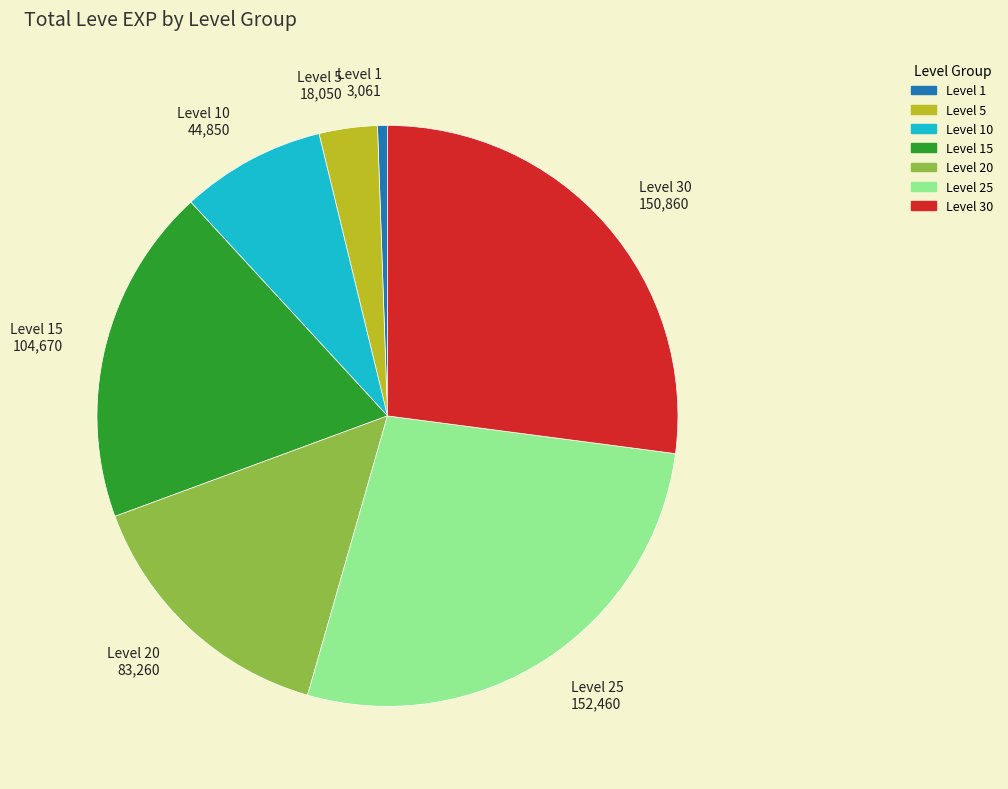

How many segments does this pie chart have?

7